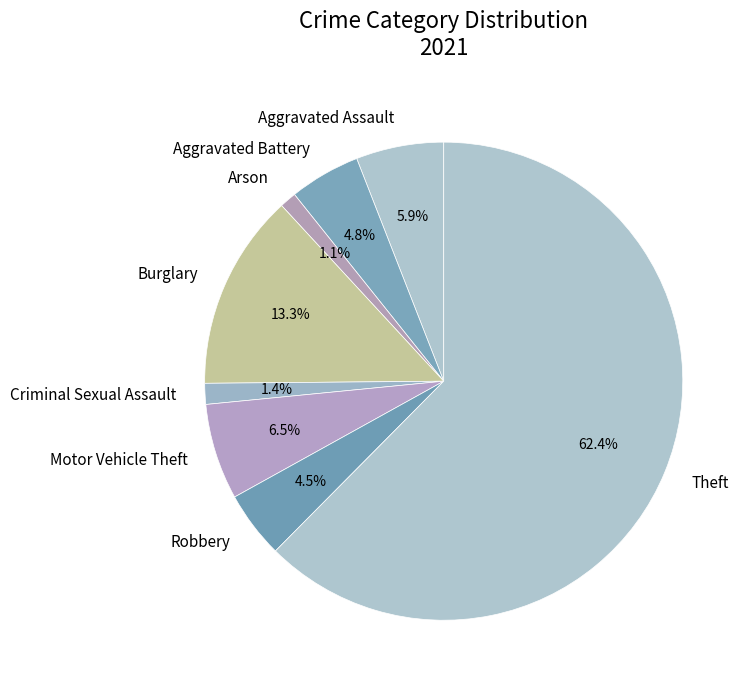

What is the largest slice in the pie chart?

Theft